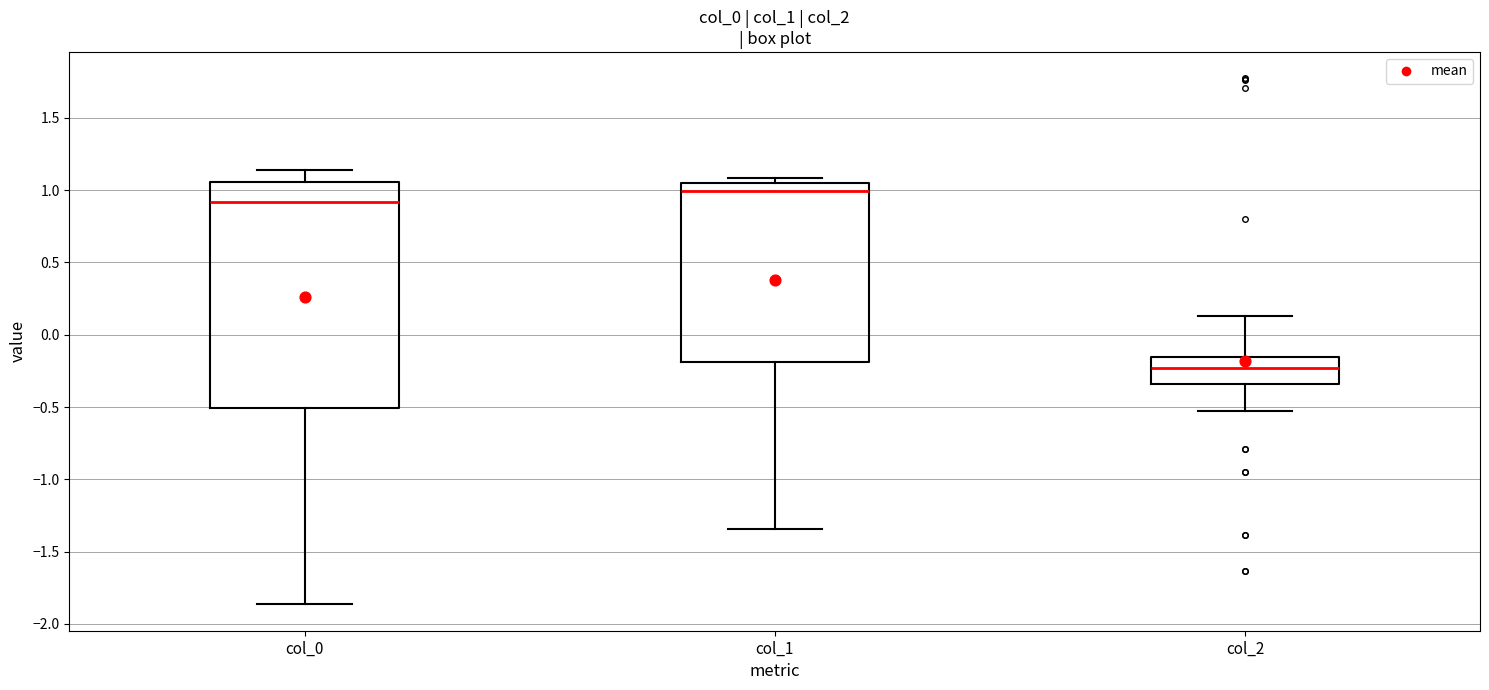

Reading left to right, transcribe this box plot: for each box, give where its median line is, the range the box spans, and where its two whiskers end, as read against the y-axis. The values are not printed on the chart, so give them approximately, as read against the axis.

col_0: median 0.90, box -0.50 to 1.05, whiskers -1.85 to 1.15
col_1: median 1.00, box -0.20 to 1.05, whiskers -1.35 to 1.10
col_2: median -0.25, box -0.35 to -0.15, whiskers -0.55 to 0.15